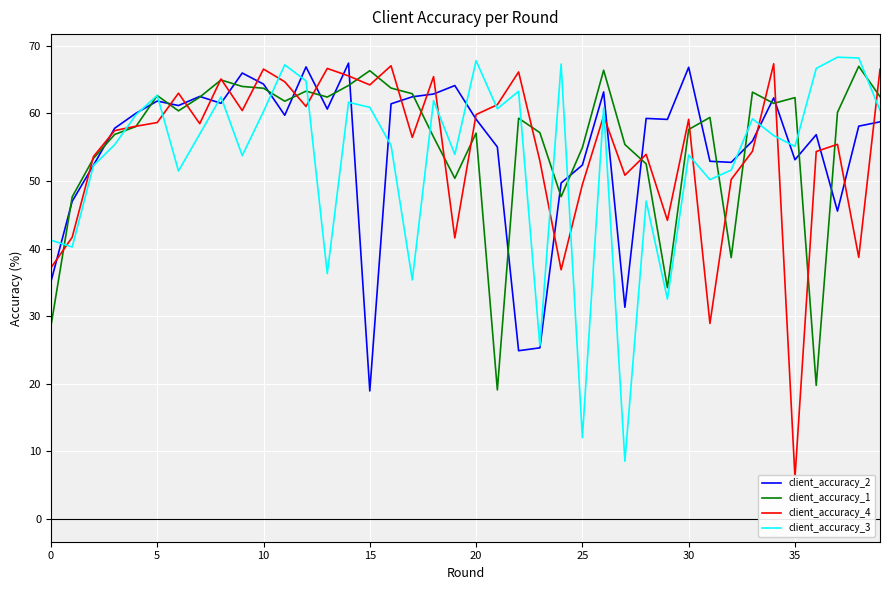

Where is the first local maximum for client_accuracy_2?

5